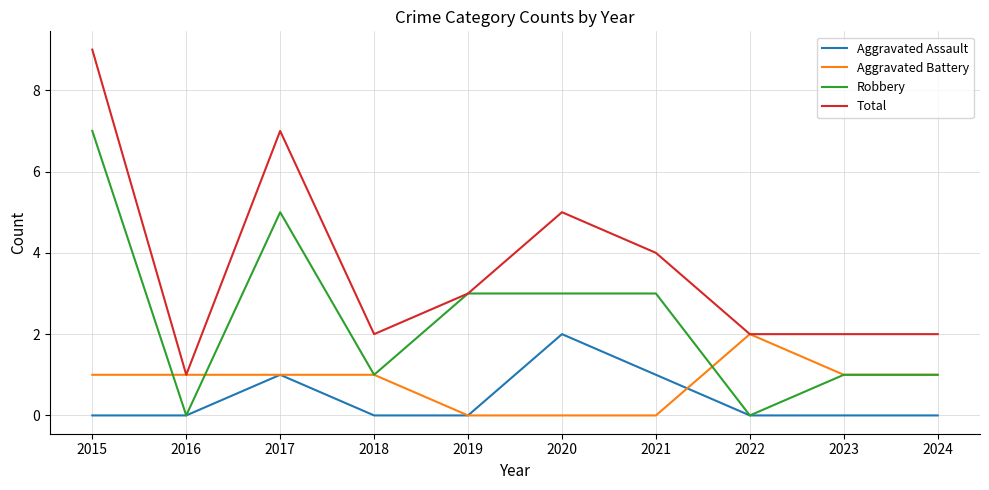

What is the sum of the Robbery values at 2021 and 2018?

4